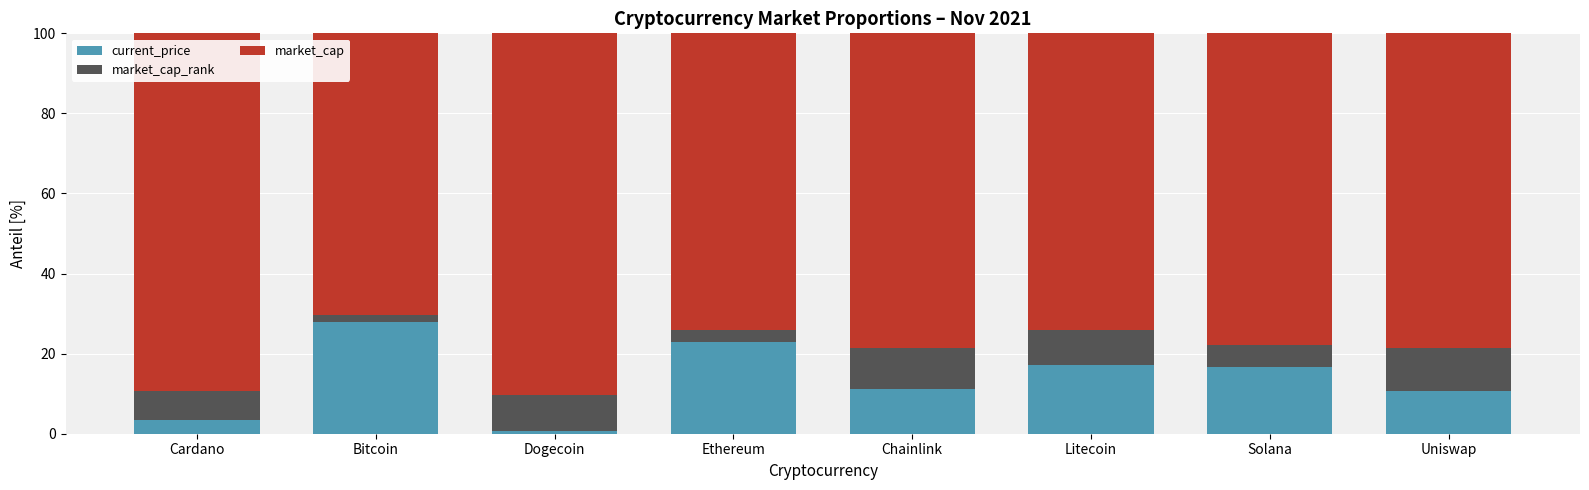

What is the difference between the maximum and second lowest values in the current_price series?

24.3